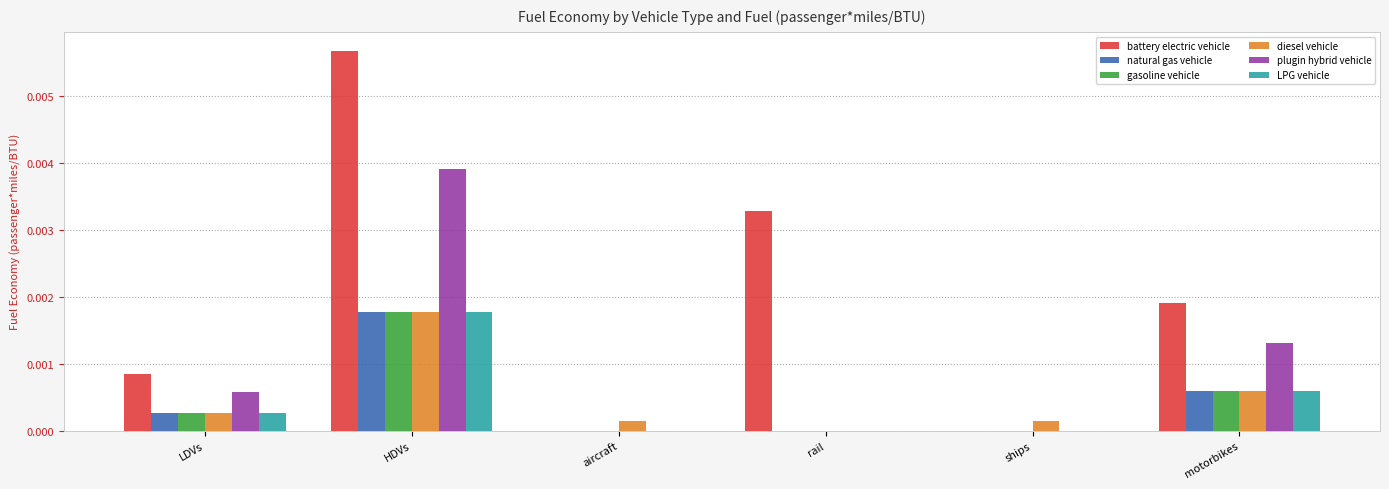

Is the value of gasoline vehicle at rail greater than the value of LPG vehicle at HDVs?

No